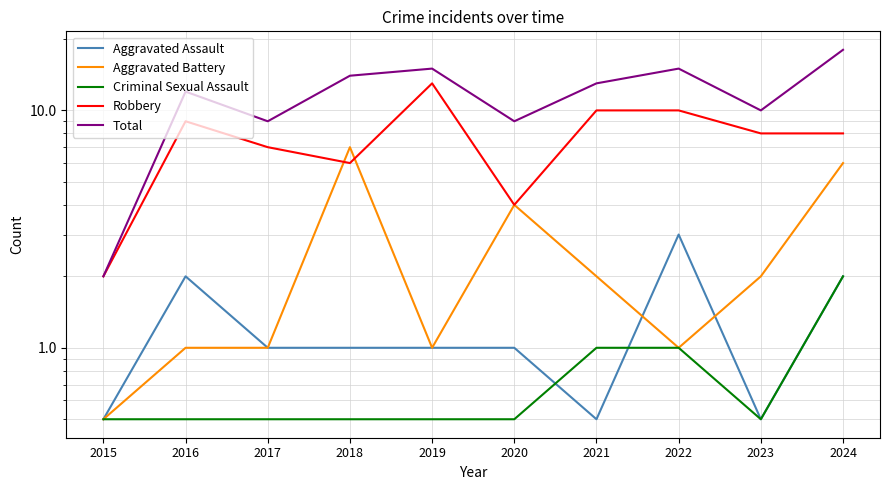

How many lines are shown in the chart?

5